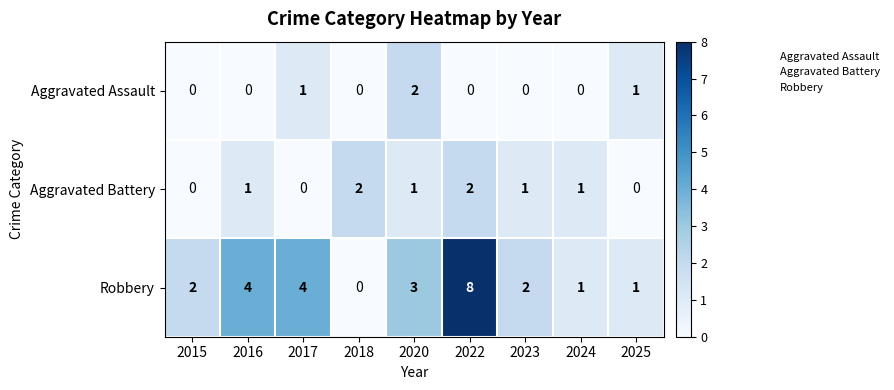

What is the maximum value shown in the chart?

8